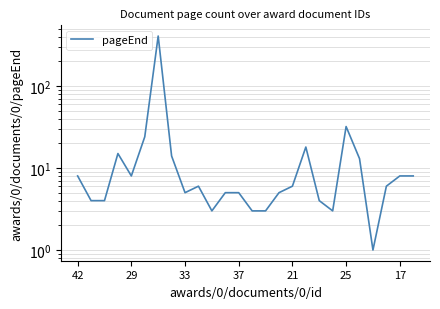

How many interior local valleys (lower than both neighbors) does the data have?

5